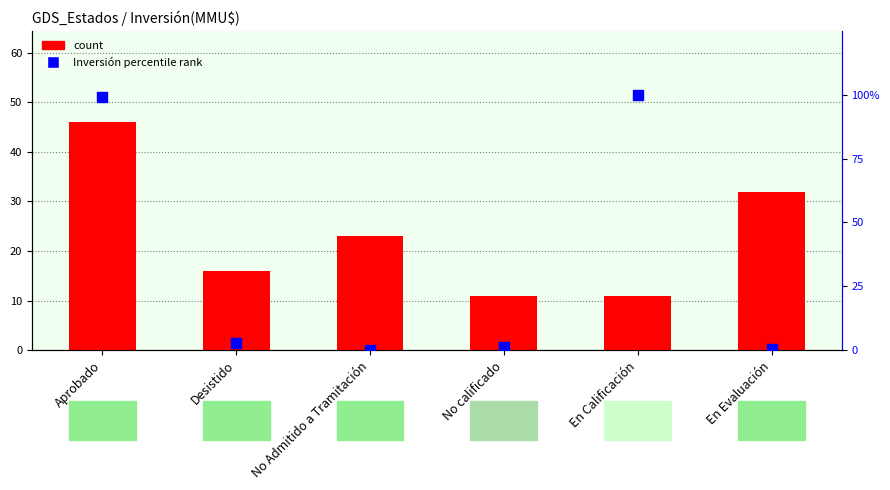

What is the total value across all series at En Evaluación?

32.4